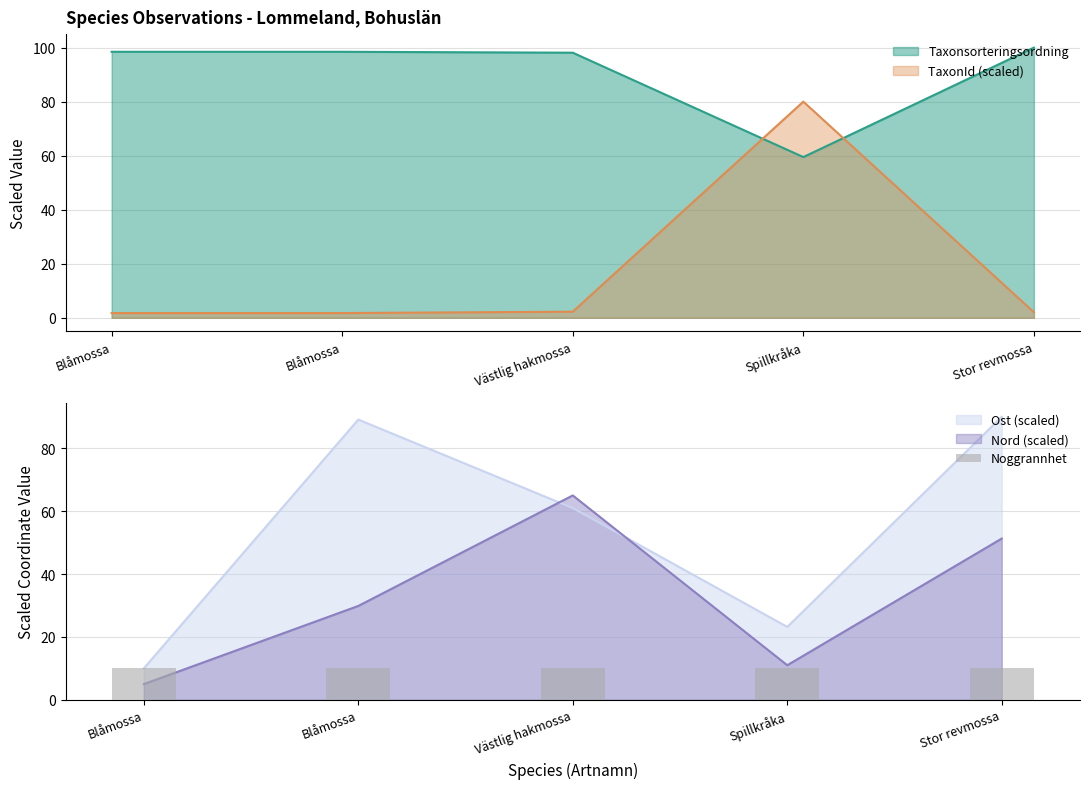

The value of Nord at Spillkråka is 11.0. True or false?

True